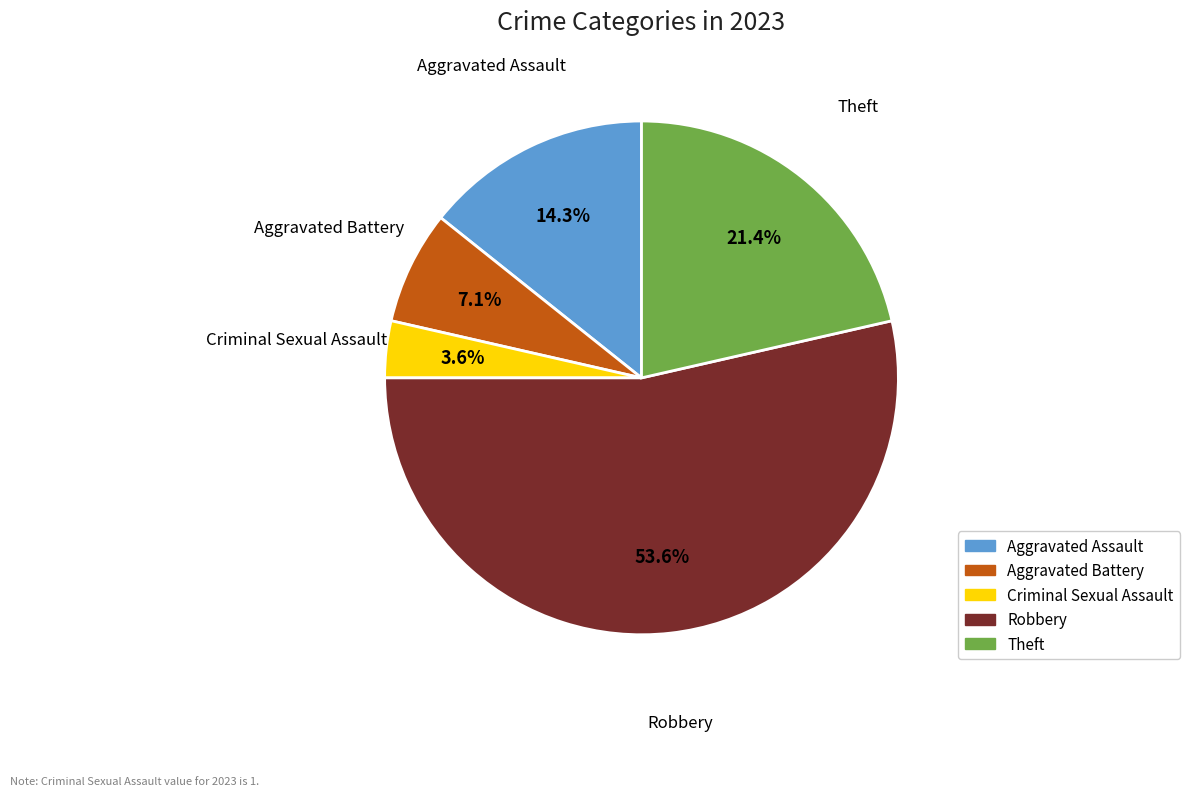

True or false: Theft accounts for 36% of the total.

False